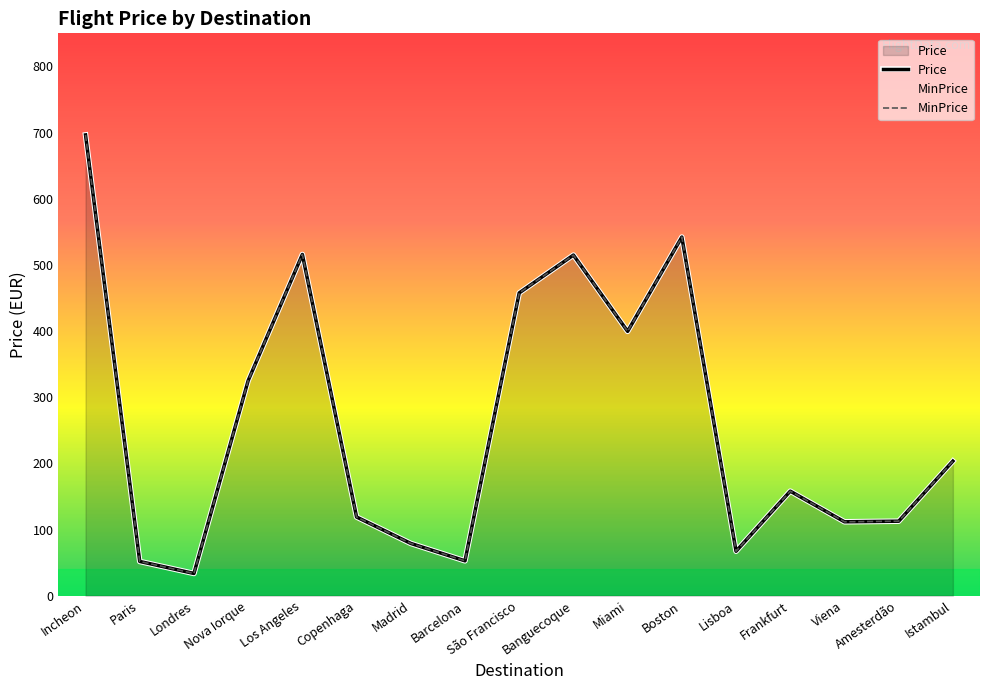

What is the difference between the Price values at Paris and Banguecoque?

463.1